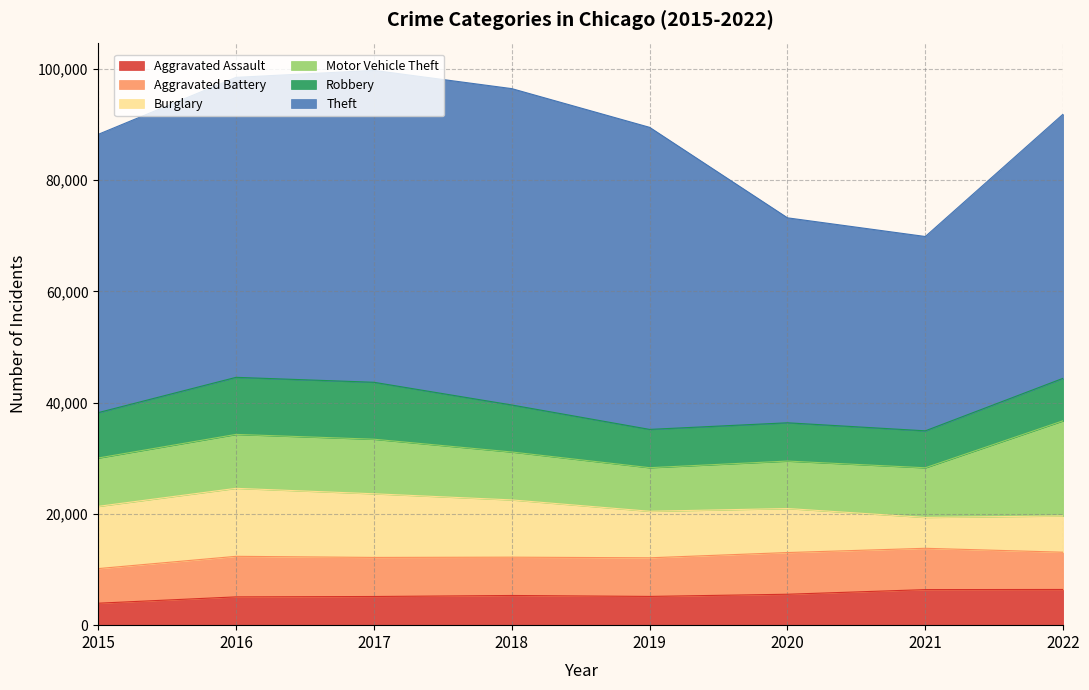

True or false: Motor Vehicle Theft has more than 2 interior local peaks.

False